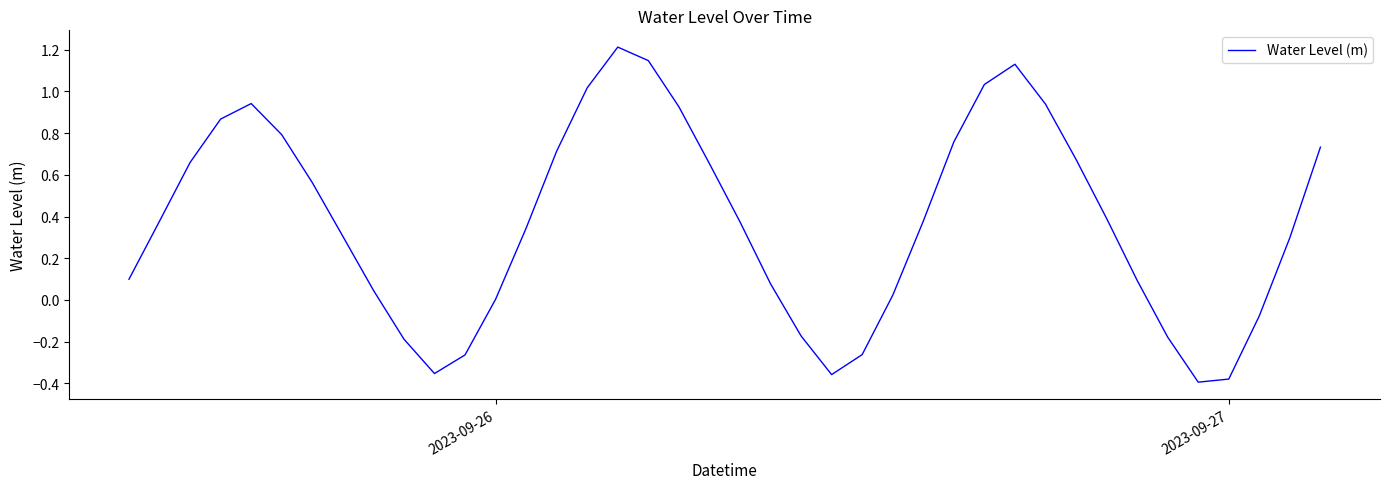

What is the maximum value shown in the chart?

1.2